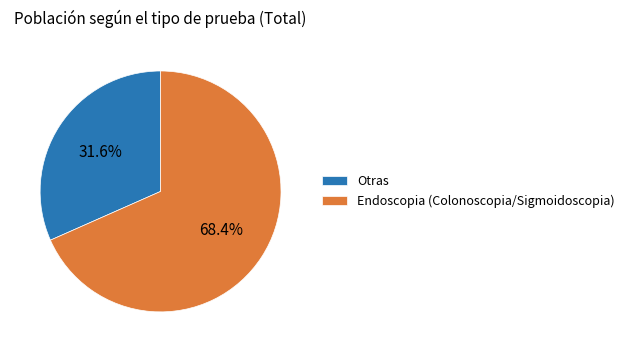

What portion of the pie excludes Otras?

68.4%